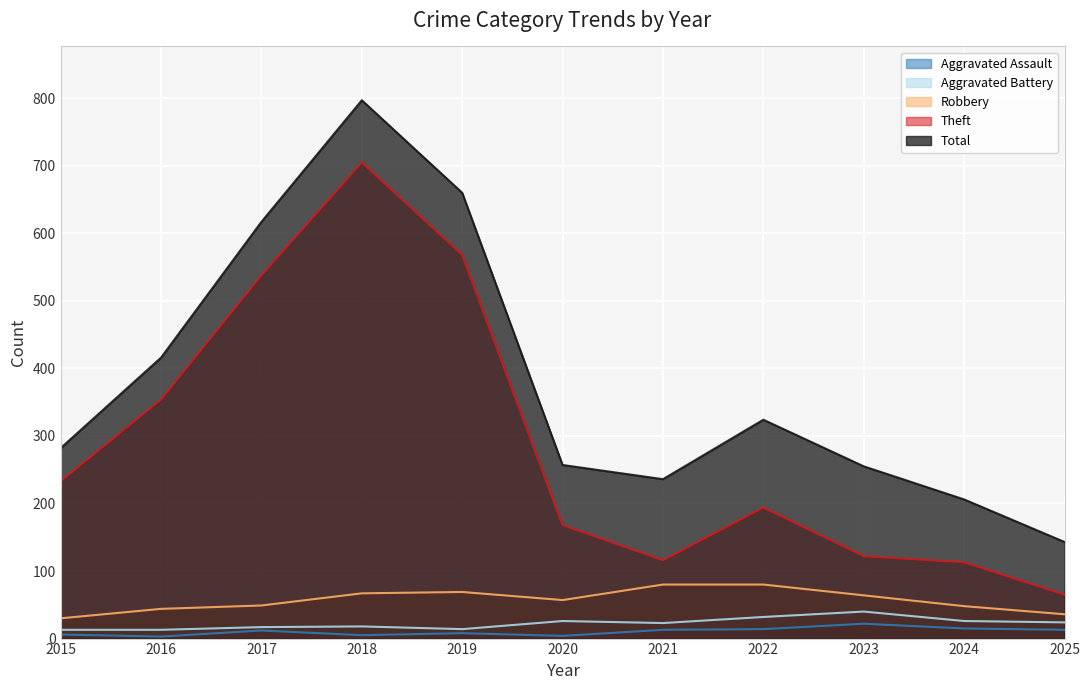

List the series in order of their peak value, lowest first.

Aggravated Assault, Aggravated Battery, Robbery, Theft, Total